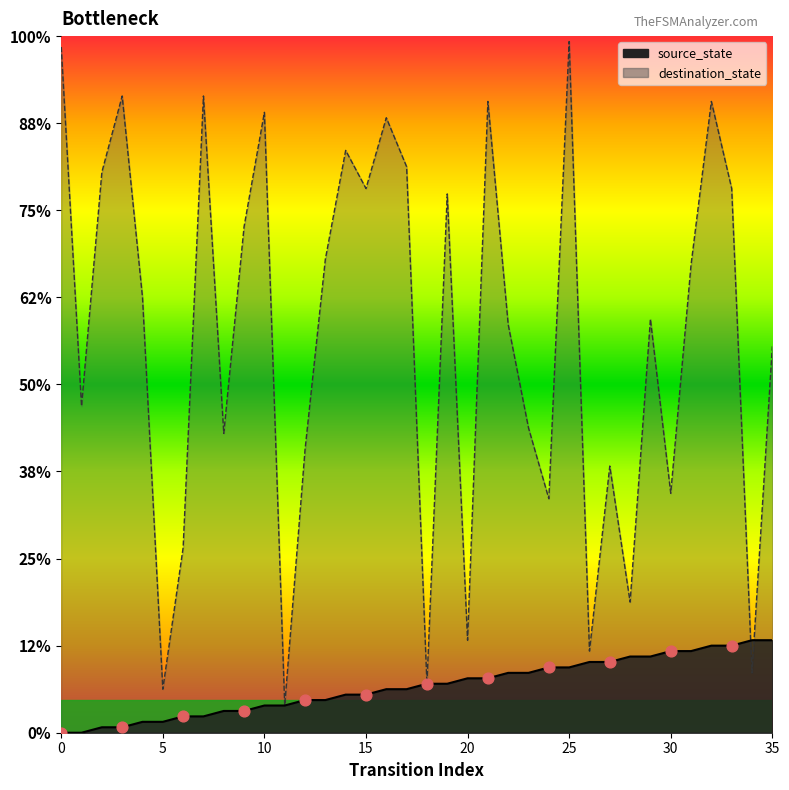

At which category is the sum across all series the highest?

25